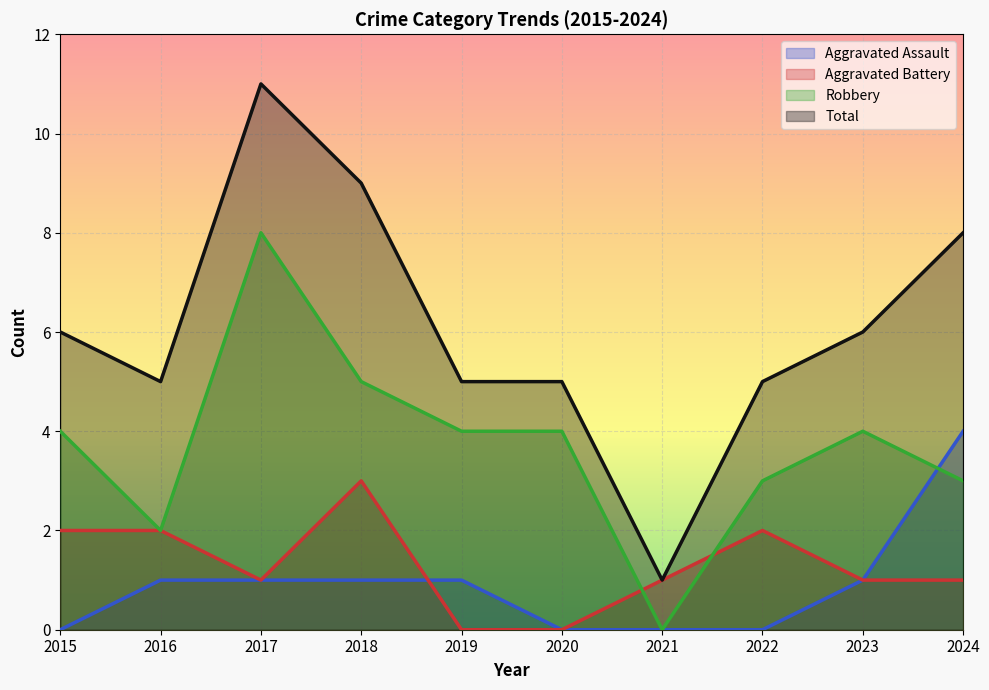

Which series has the widest spread of values?

Total